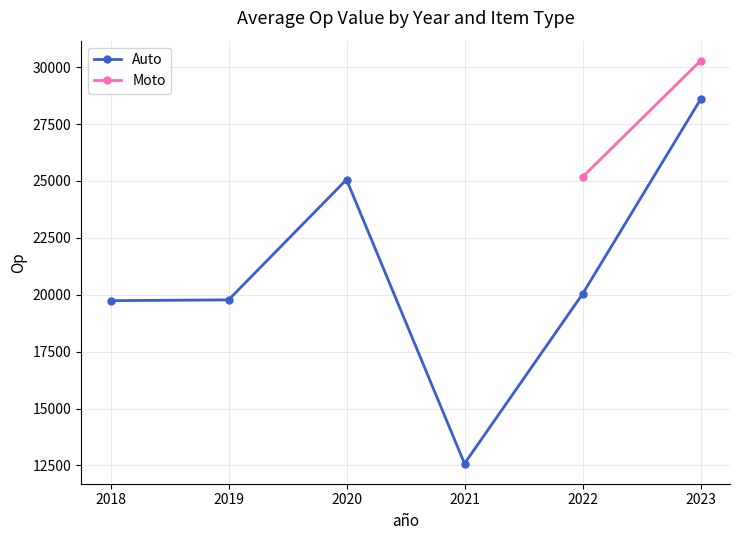

Is it true that Auto equals 32860.9 at 2020?

False